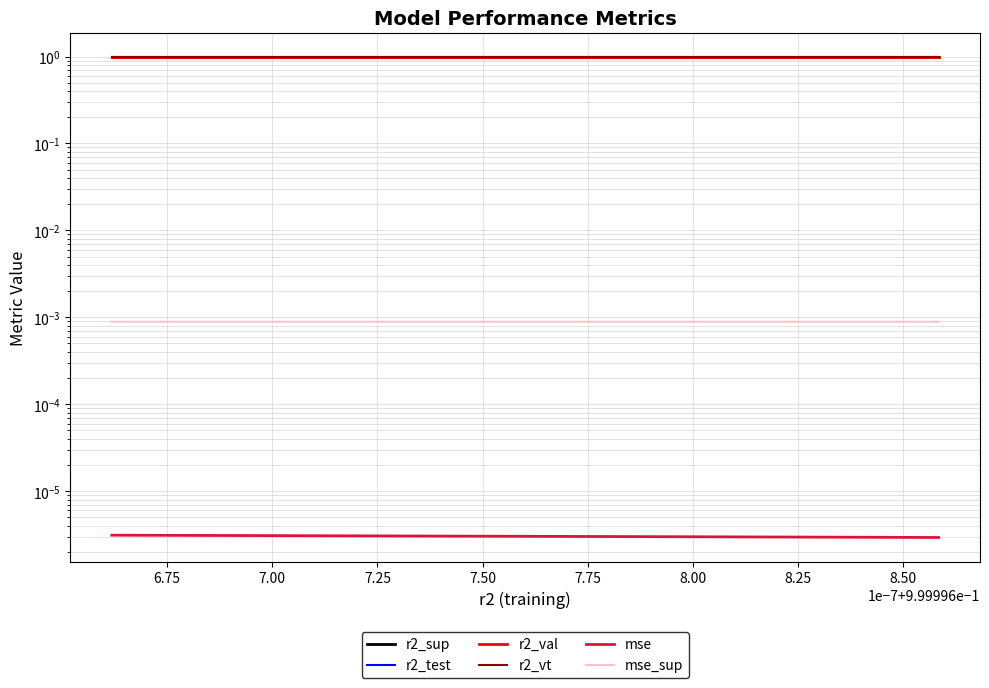

How many data points does each series have?

25